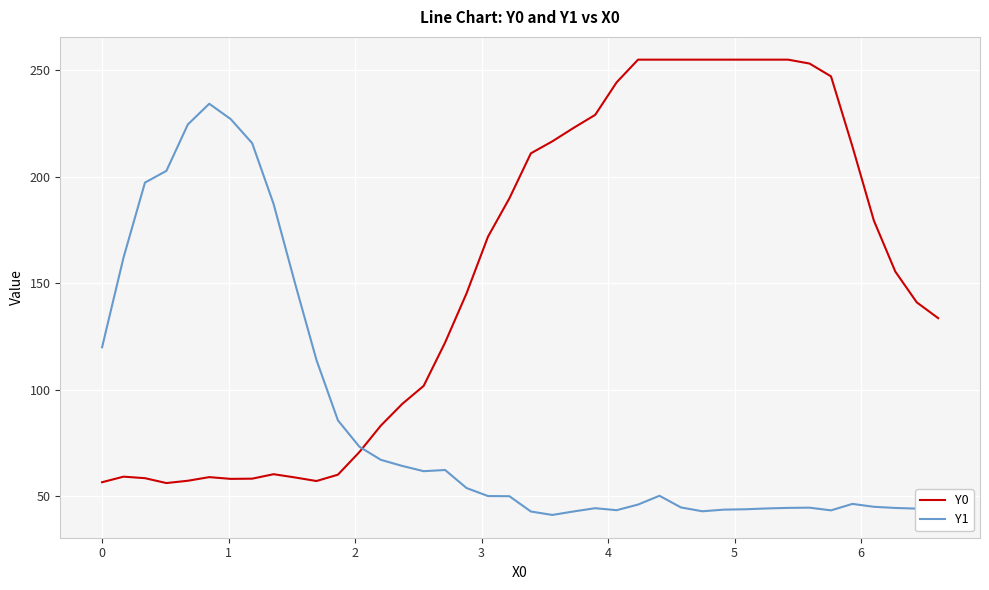

Which series has the largest total across all categories?

Y0